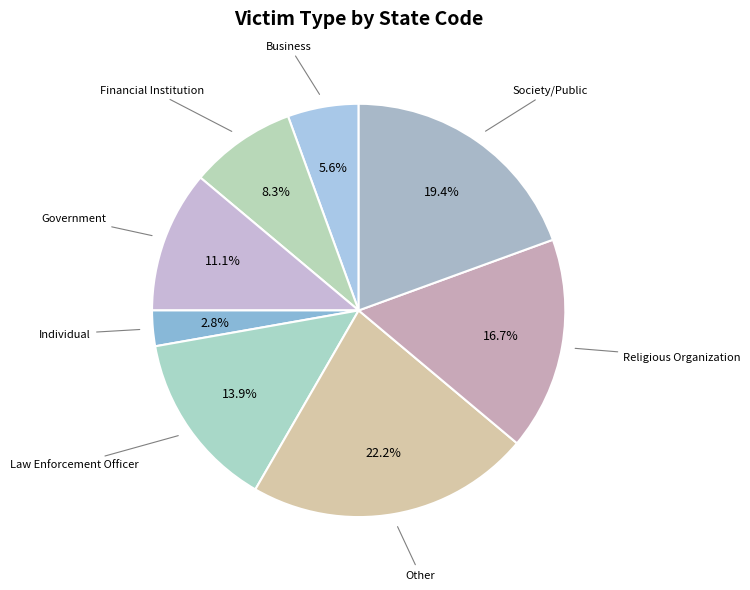

How many segments does this pie chart have?

8